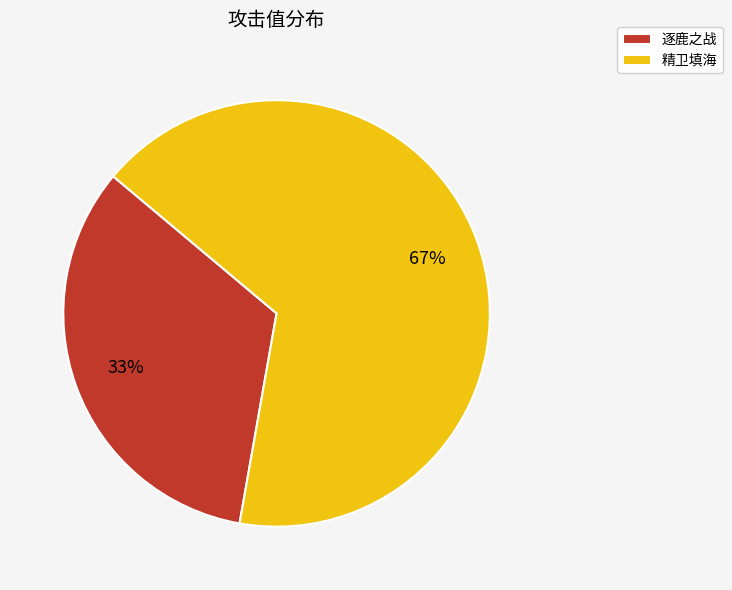

Is there a majority slice in this chart?

Yes